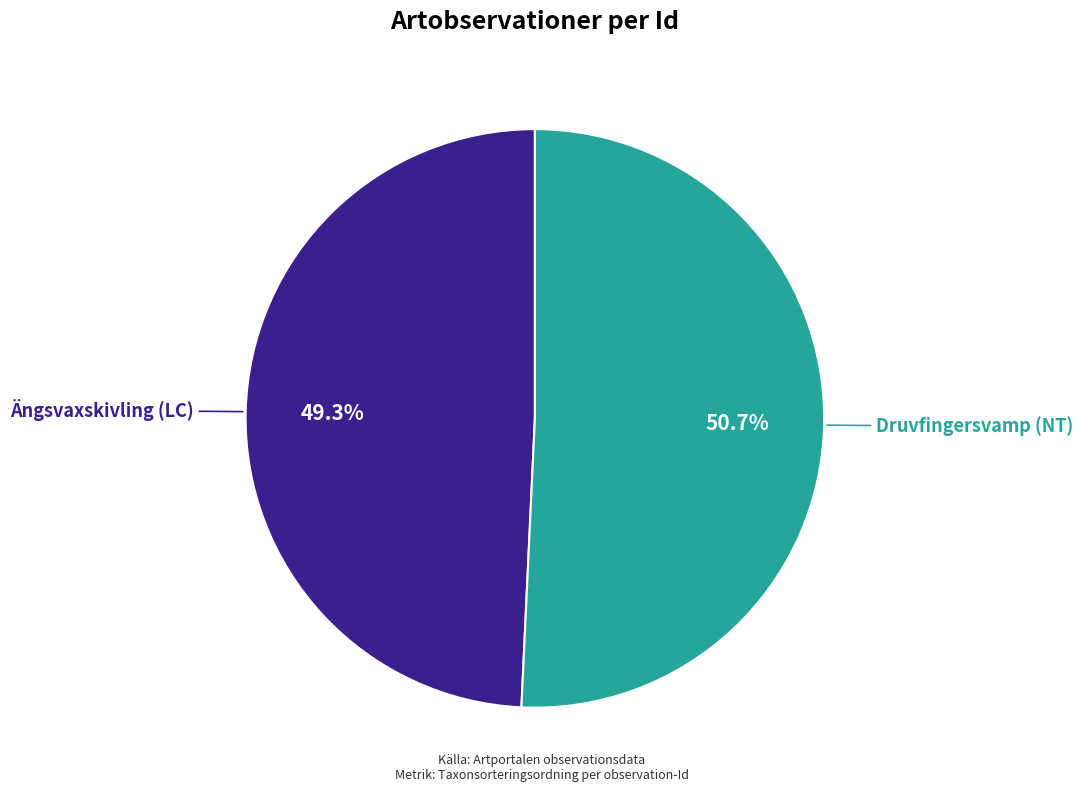

Does any single category account for the majority?

Yes